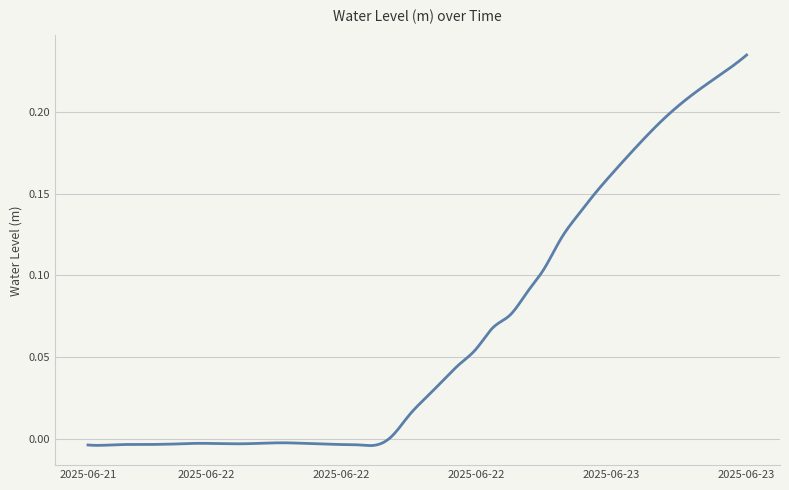

Does the chart display data point markers on the line(s)?

No